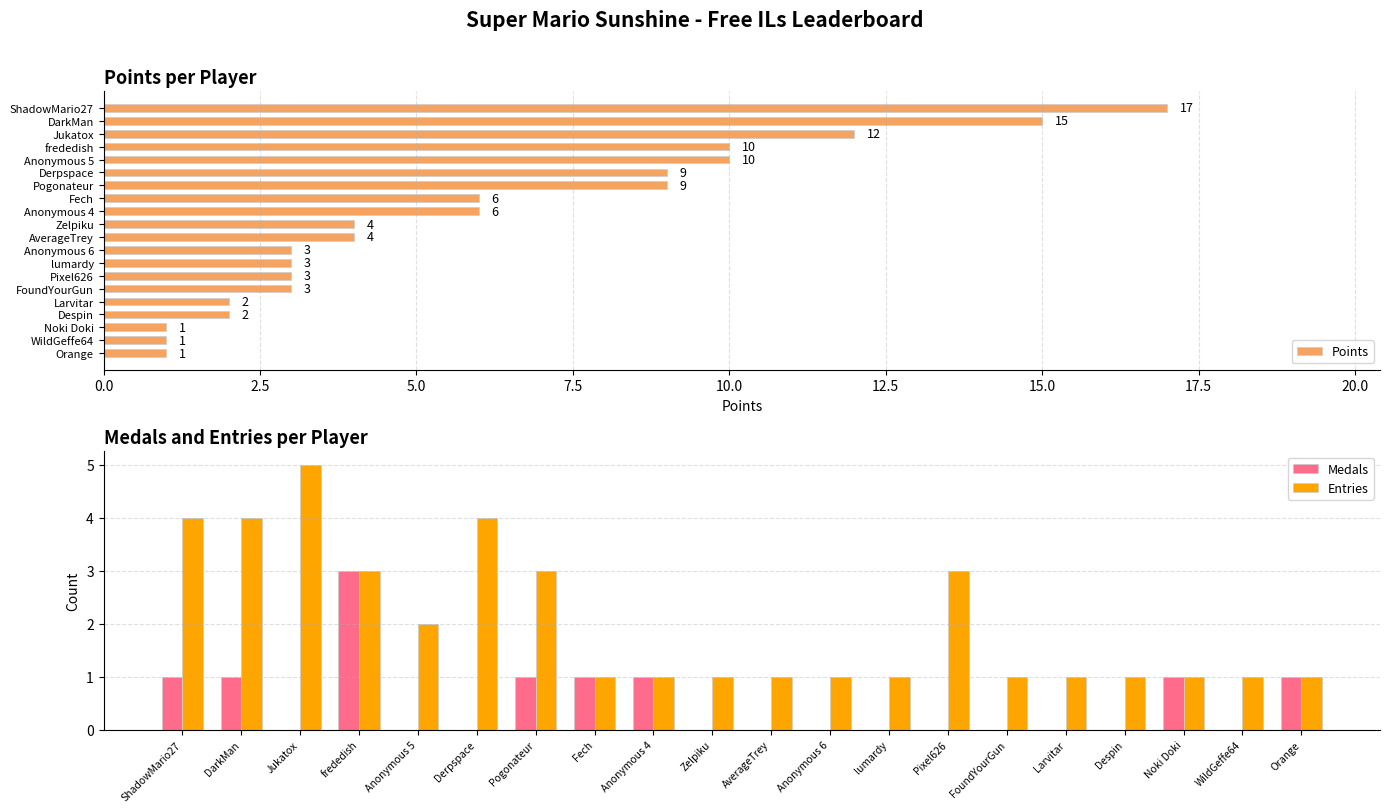

The value of Medals at Zelpiku is -2. True or false?

False